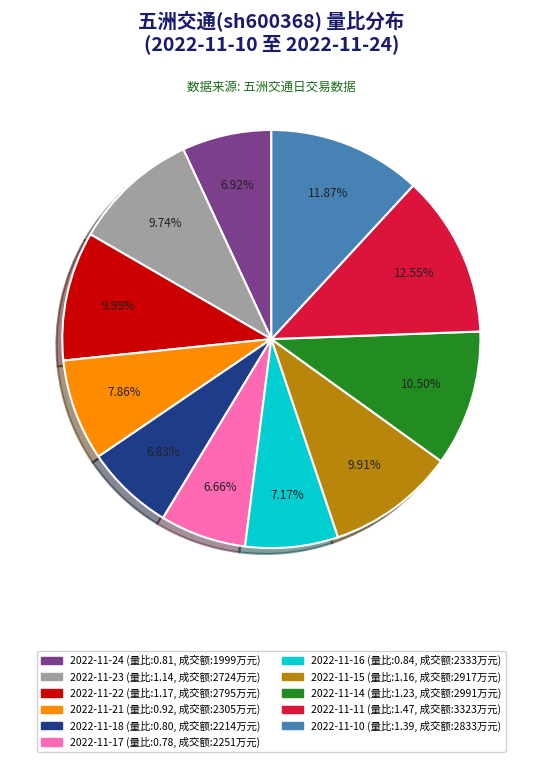

Between 2022-11-14 and 2022-11-15, which is larger?

2022-11-14